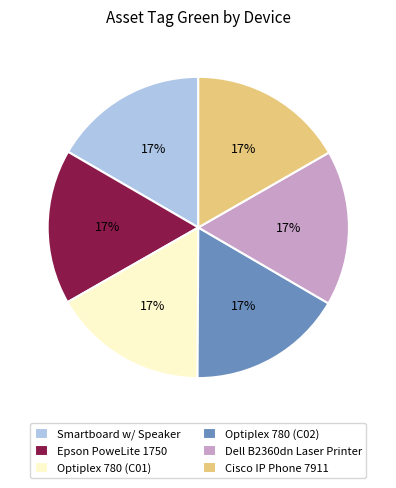

Combined, do Optiplex 780 (C01) and Smartboard w/ Speaker account for over 50%?

No